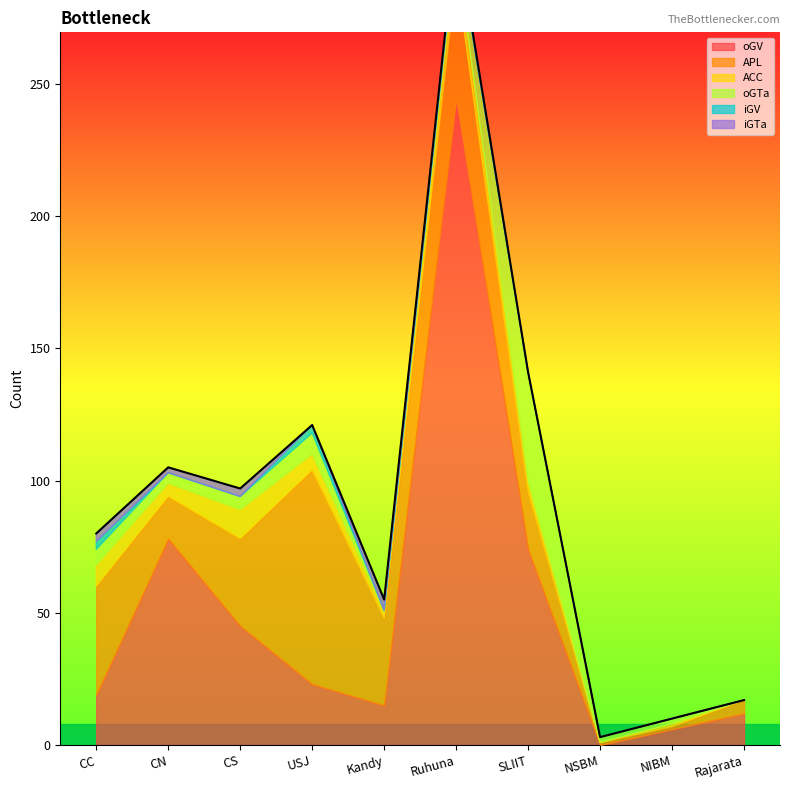

At which label does APL reach its peak?

USJ